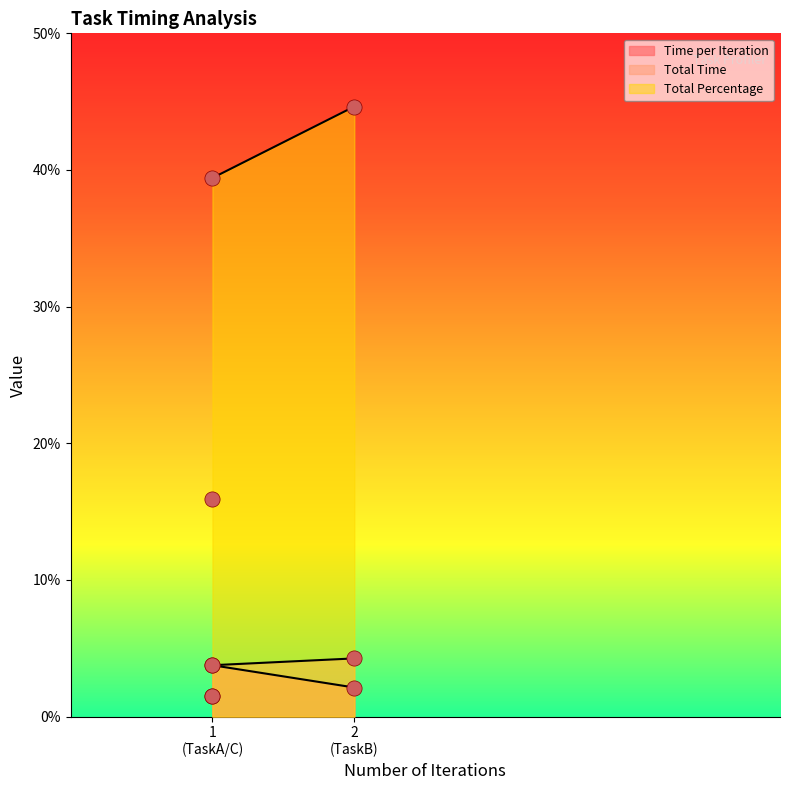

Is the value of Time per Iteration at 1 (TaskA/C) greater than the value of Total Percentage at 1 (TaskA/C)?

No